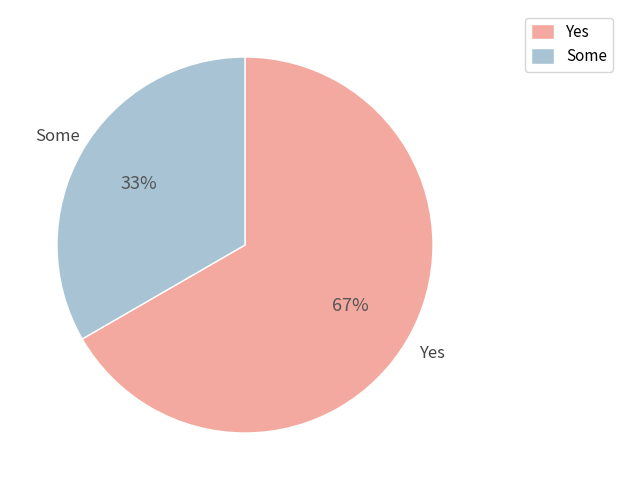

How many slices are in this pie chart?

2